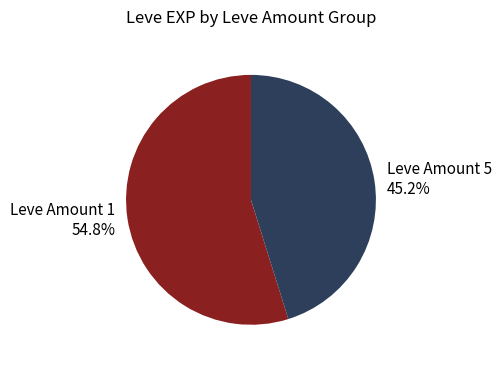

Between Leve Amount 5 45.2% and Leve Amount 1 54.8%, which is larger?

Leve Amount 1 54.8%